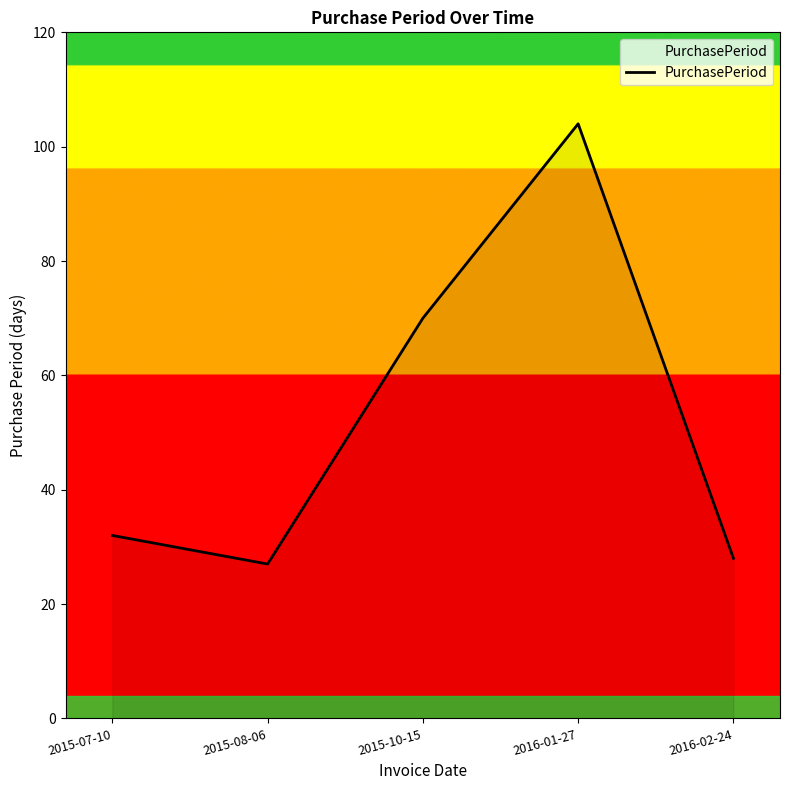

Does the chart display data point markers on the line(s)?

No